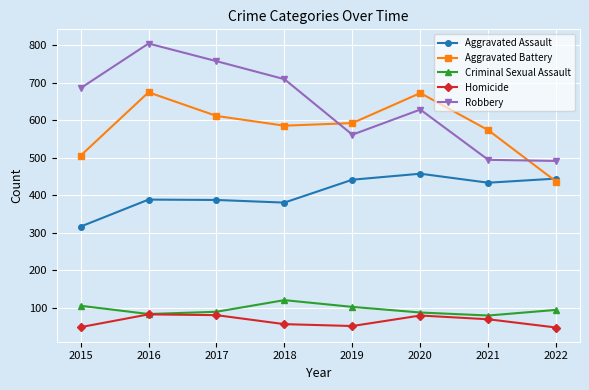

How many intersections are there between Aggravated Battery and Aggravated Assault?

1